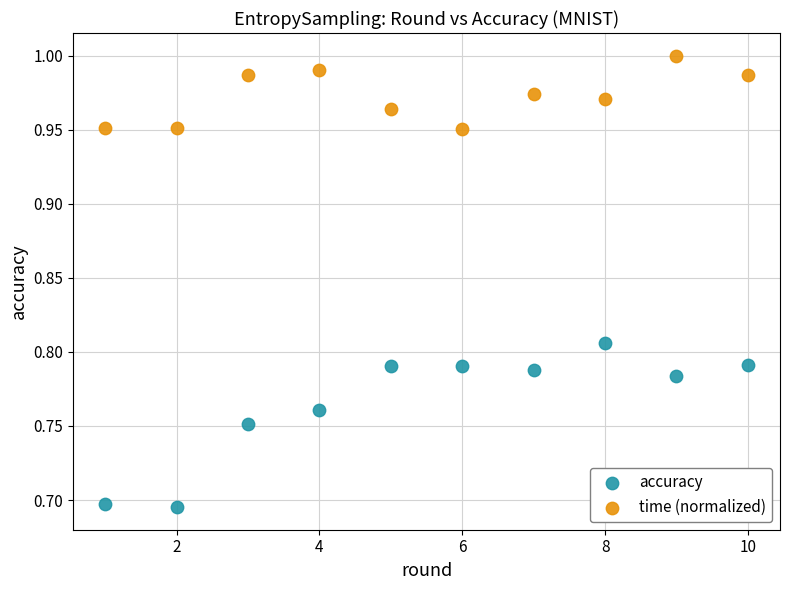

Across all data points, what is the range of Y values (max minus min)?

0.3